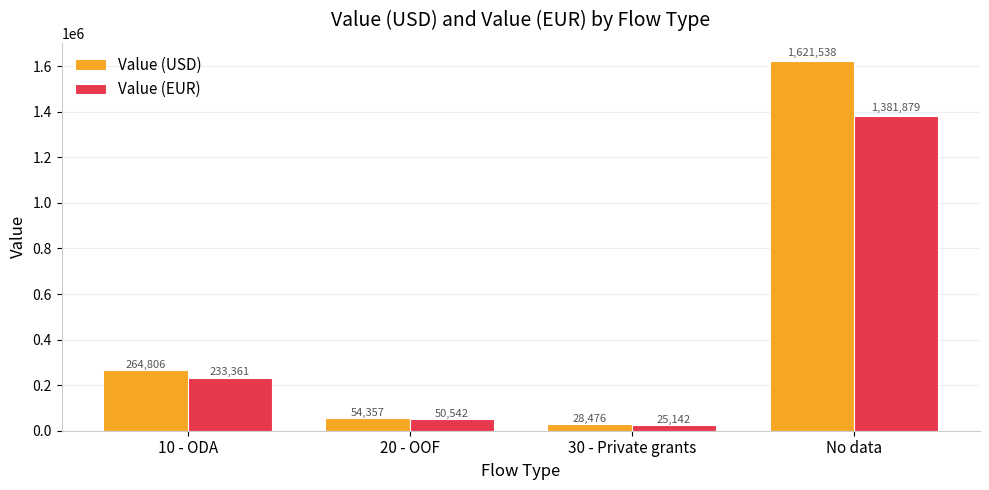

Rank the categories by Value (EUR) value from lowest to highest.

30 - Private grants, 20 - OOF, 10 - ODA, No data